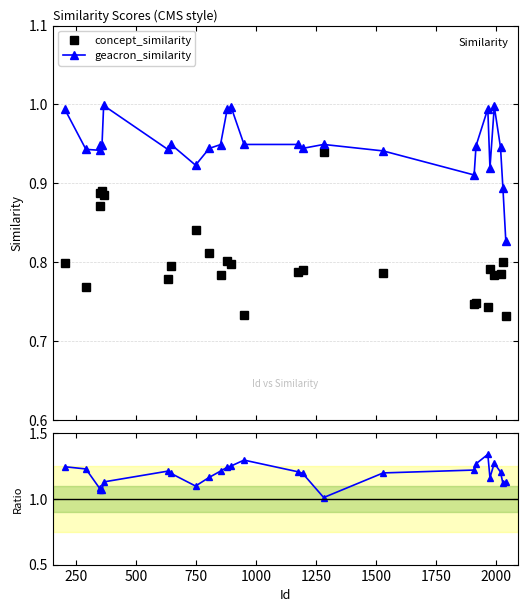

What is the difference between the maximum and minimum values in the geacron_similarity series?

0.2